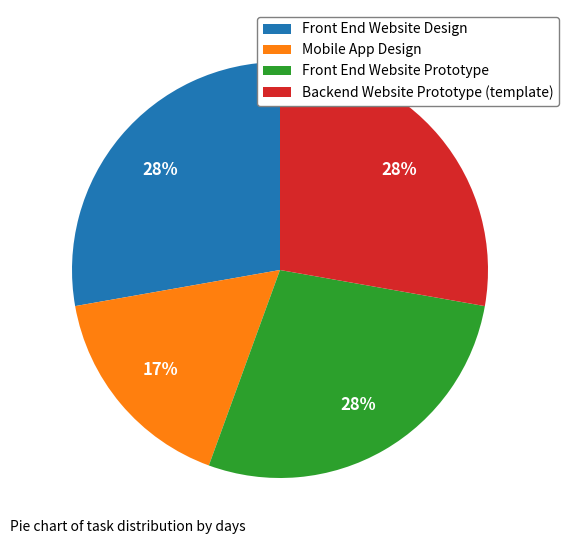

Is Front End Website Prototype the majority of the pie?

No